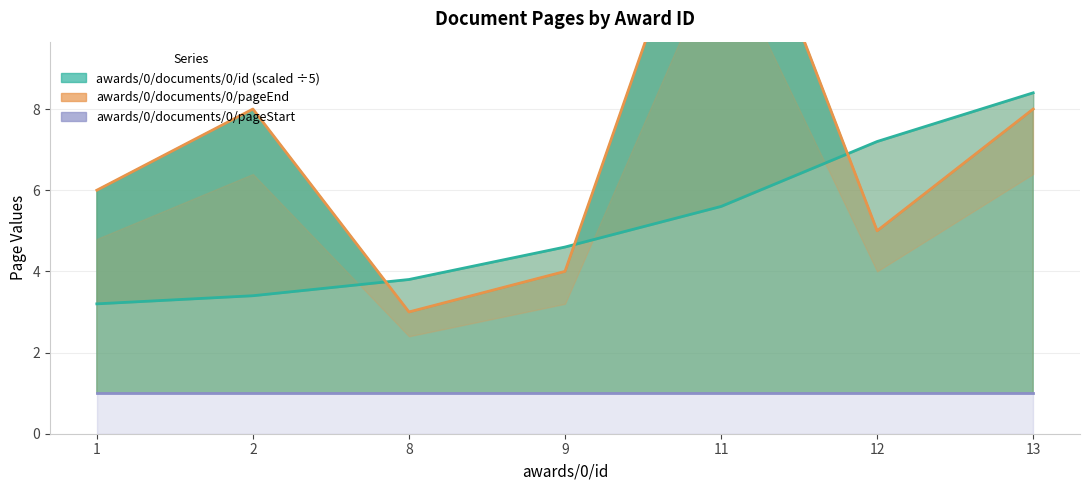

At which label does awards/0/documents/0/pageStart reach its minimum?

1